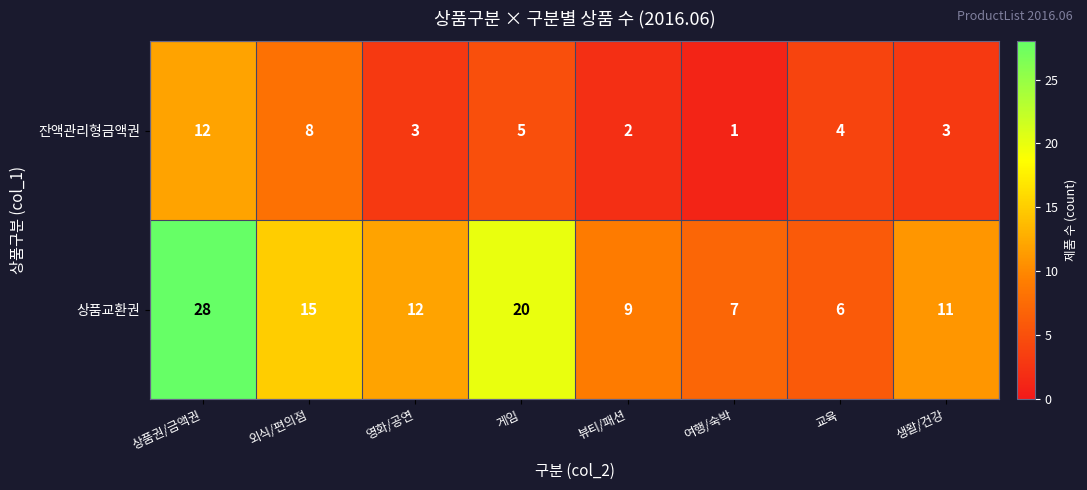

Where does the 상품교환권 series first go above 12?

상품권/금액권